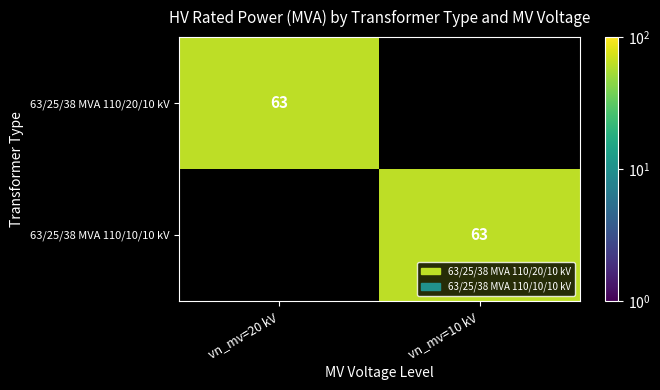

The value of 63/25/38 MVA 110/10/10 kV at 63/25/38 MVA 110/10/10 kV is 96. True or false?

False